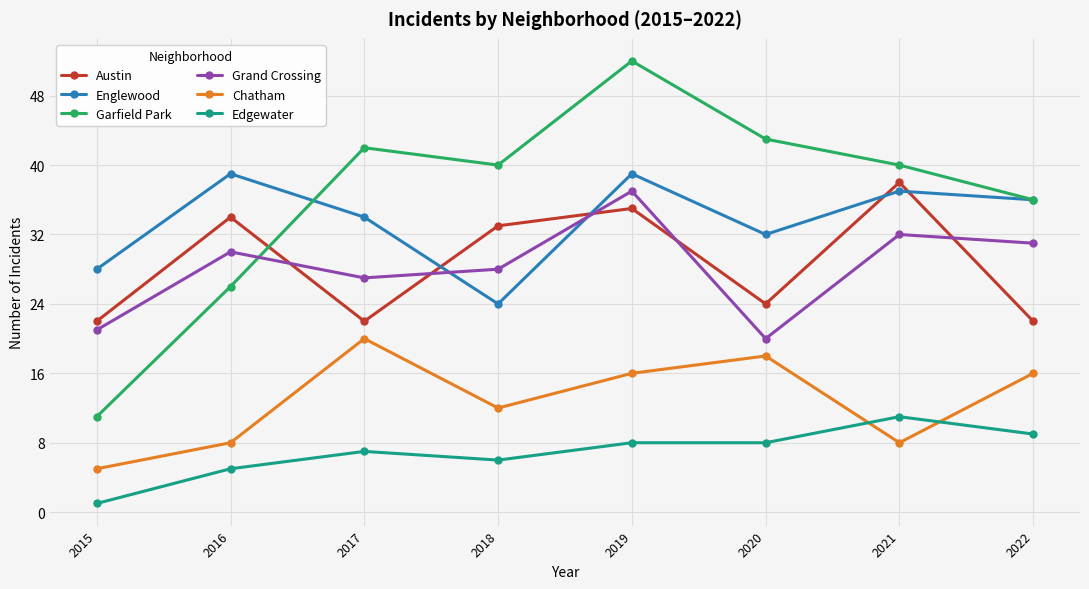

Reading right to left, transcribe all the data shown in this chart.

Austin: 22	38	24	35	33	22	34	22
Englewood: 36	37	32	39	24	34	39	28
Garfield Park: 36	40	43	52	40	42	26	11
Grand Crossing: 31	32	20	37	28	27	30	21
Chatham: 16	8	18	16	12	20	8	5
Edgewater: 9	11	8	8	6	7	5	1